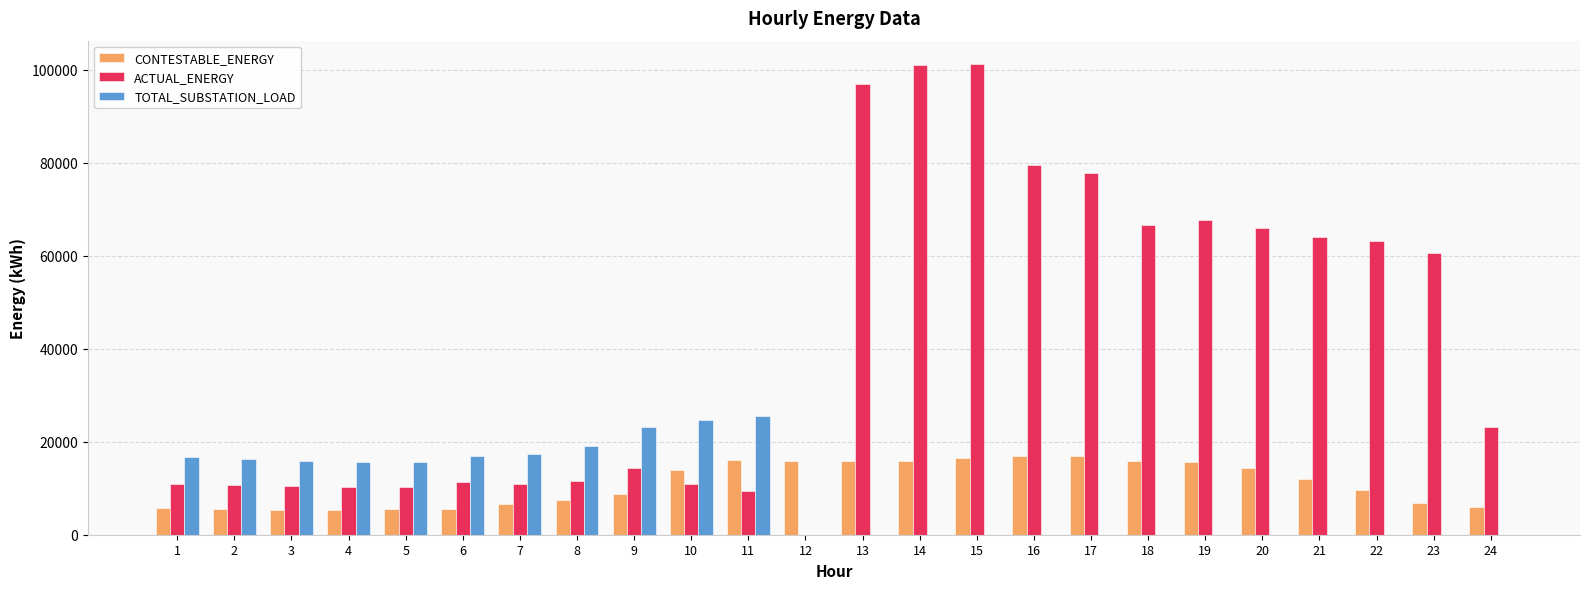

Does the chart contain stacked bars?

No